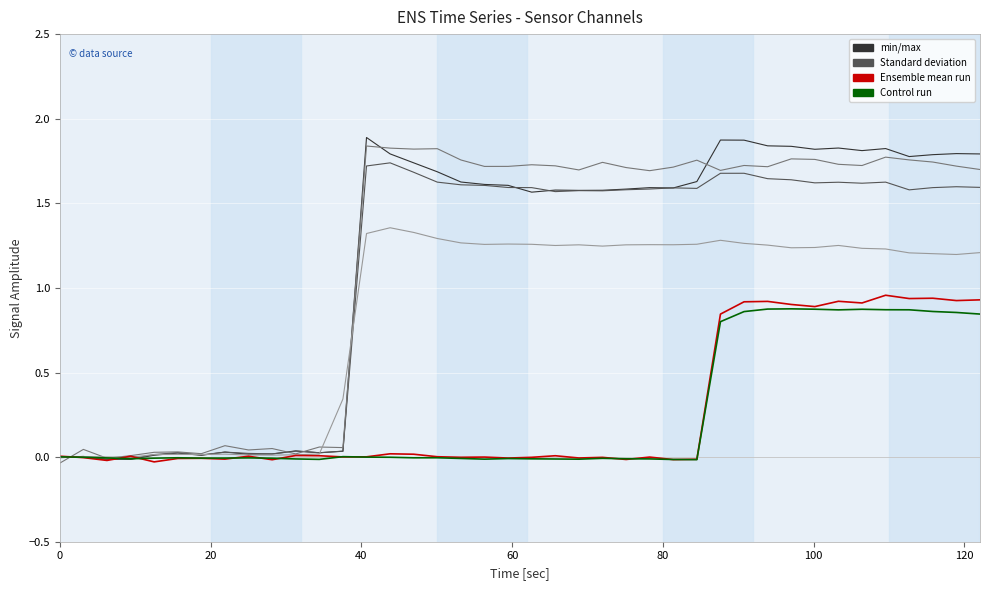

What is the greatest value displayed?

1.9